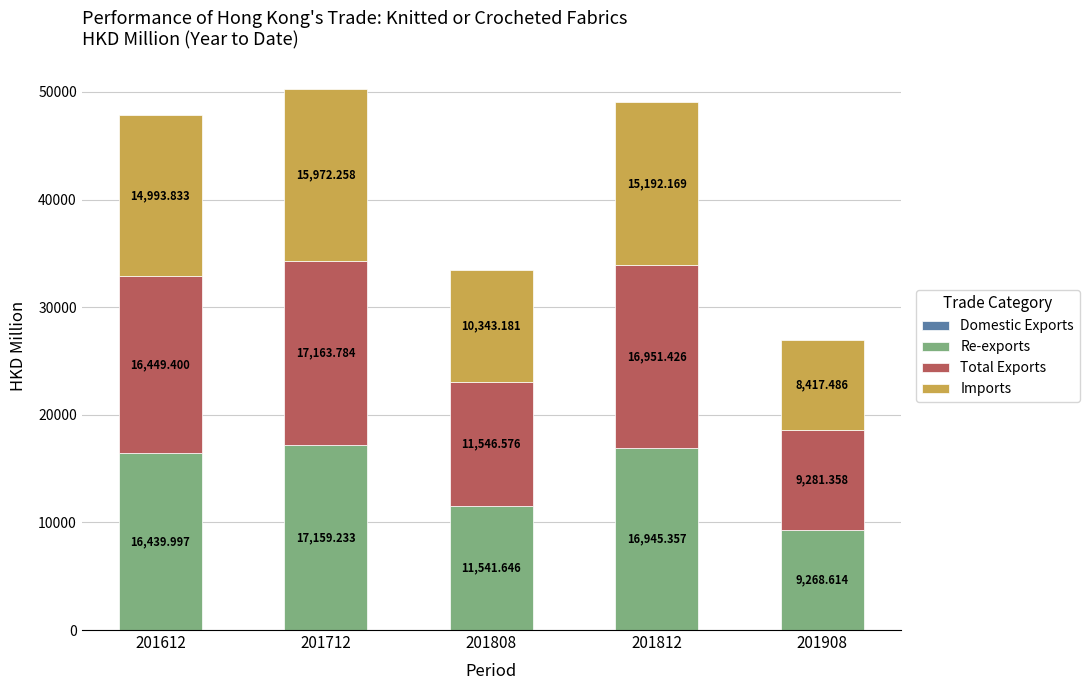

What is the total value across all series at 201812?

49095.0